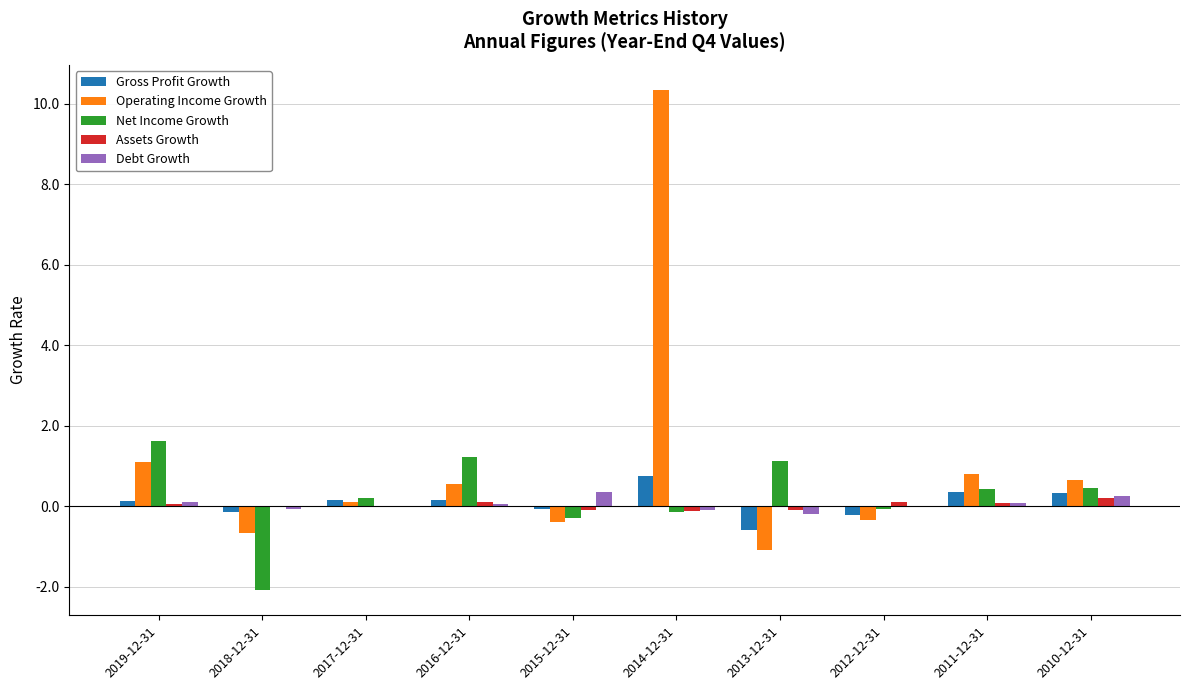

What is the total value across all series at 2017-12-31?

0.5